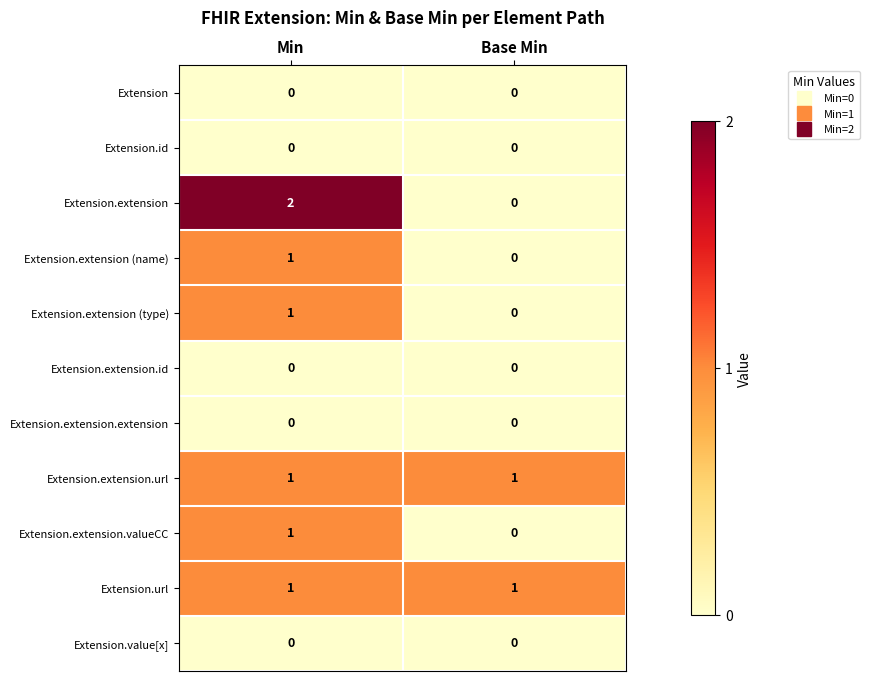

Reading right to left, extract all data points from this chart.

Extension: Base Min=0	Min=0
Extension.id: Base Min=0	Min=0
Extension.extension: Base Min=0	Min=2
Extension.extension (name): Base Min=0	Min=1
Extension.extension (type): Base Min=0	Min=1
Extension.extension.id: Base Min=0	Min=0
Extension.extension.extension: Base Min=0	Min=0
Extension.extension.url: Base Min=1	Min=1
Extension.extension.valueCC: Base Min=0	Min=1
Extension.url: Base Min=1	Min=1
Extension.value[x]: Base Min=0	Min=0